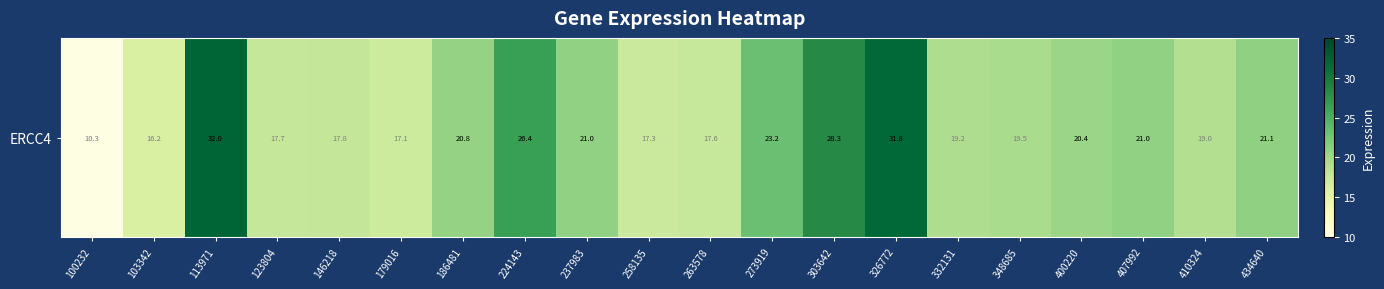

Approximately how many times larger is the value at 303642 compared to 224143?

1.1